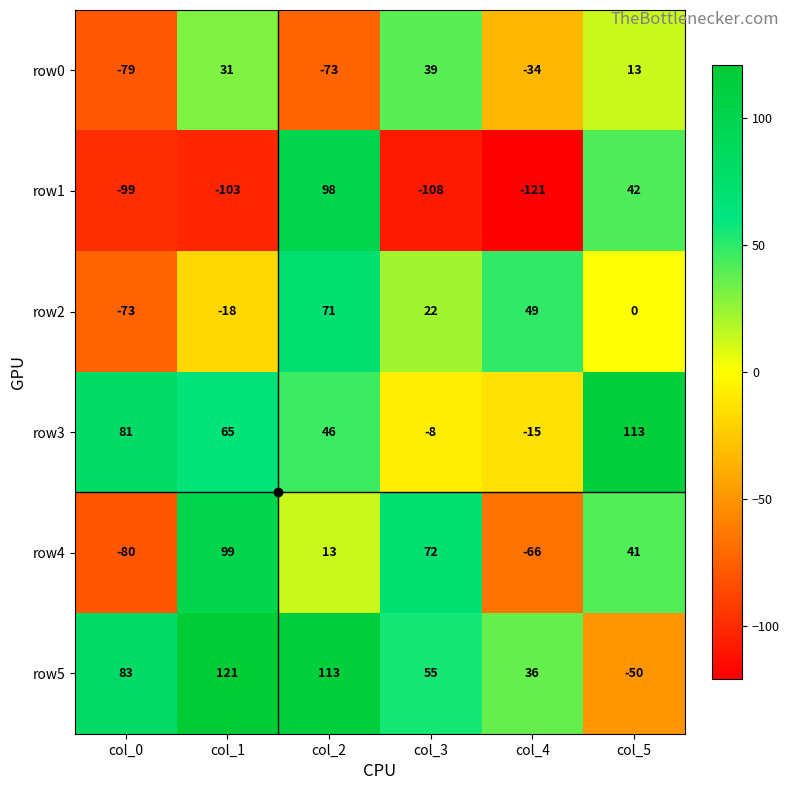

What is the smallest value displayed?

-121